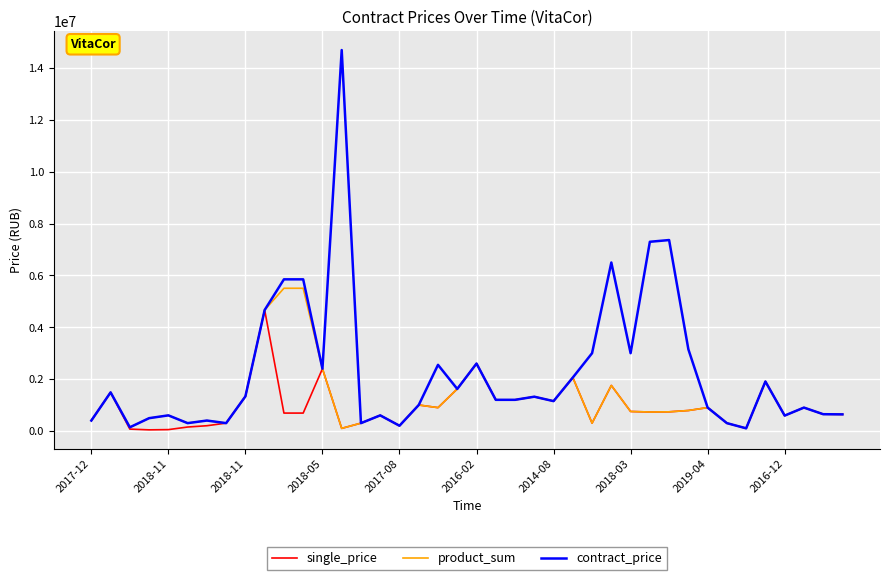

List the series in order of their overall mean, lowest first.

single_price, product_sum, contract_price